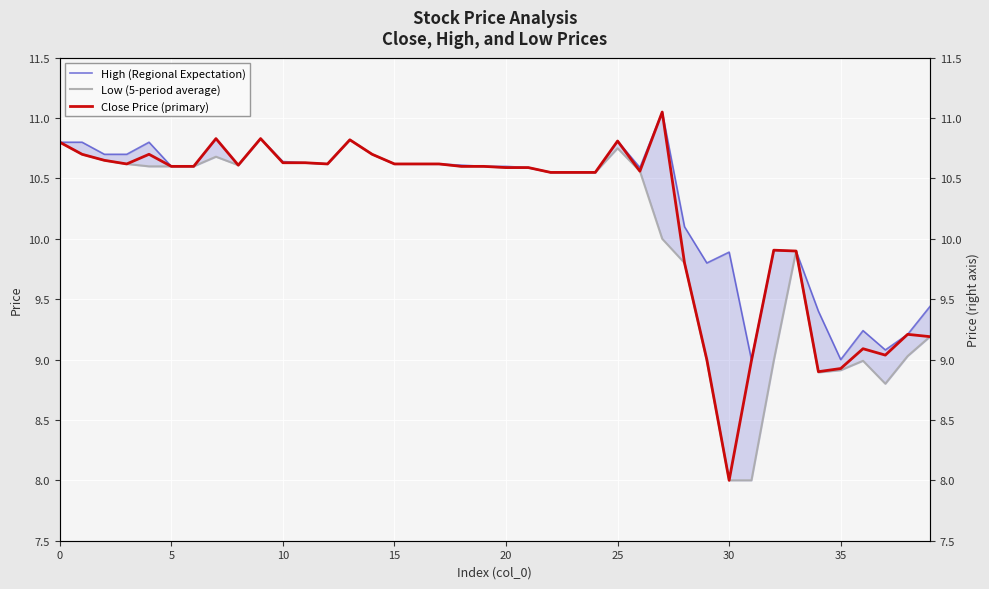

Is this an area chart (filled region under the line)?

No